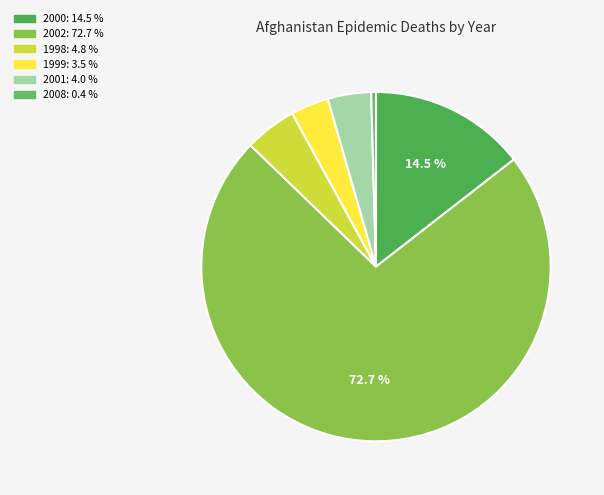

Which slice represents more than half of the pie?

2002